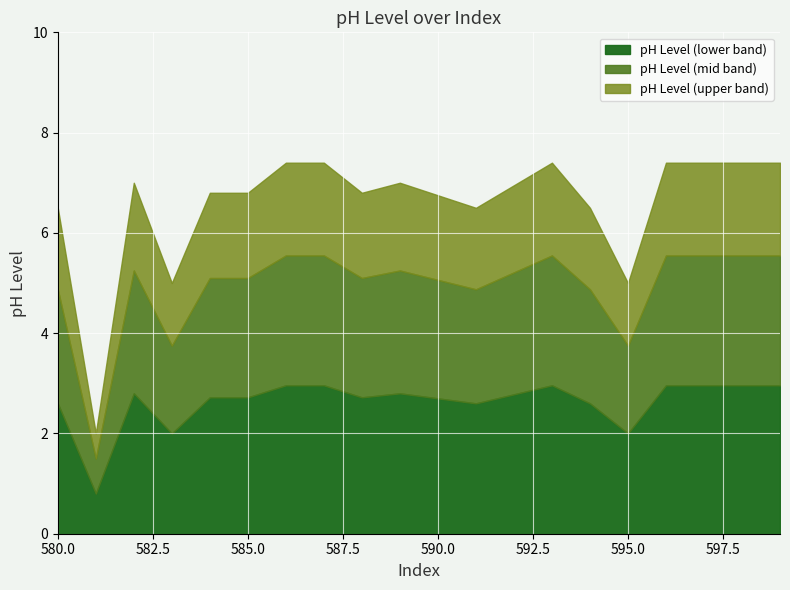

Which label corresponds to the largest value in the chart?

586